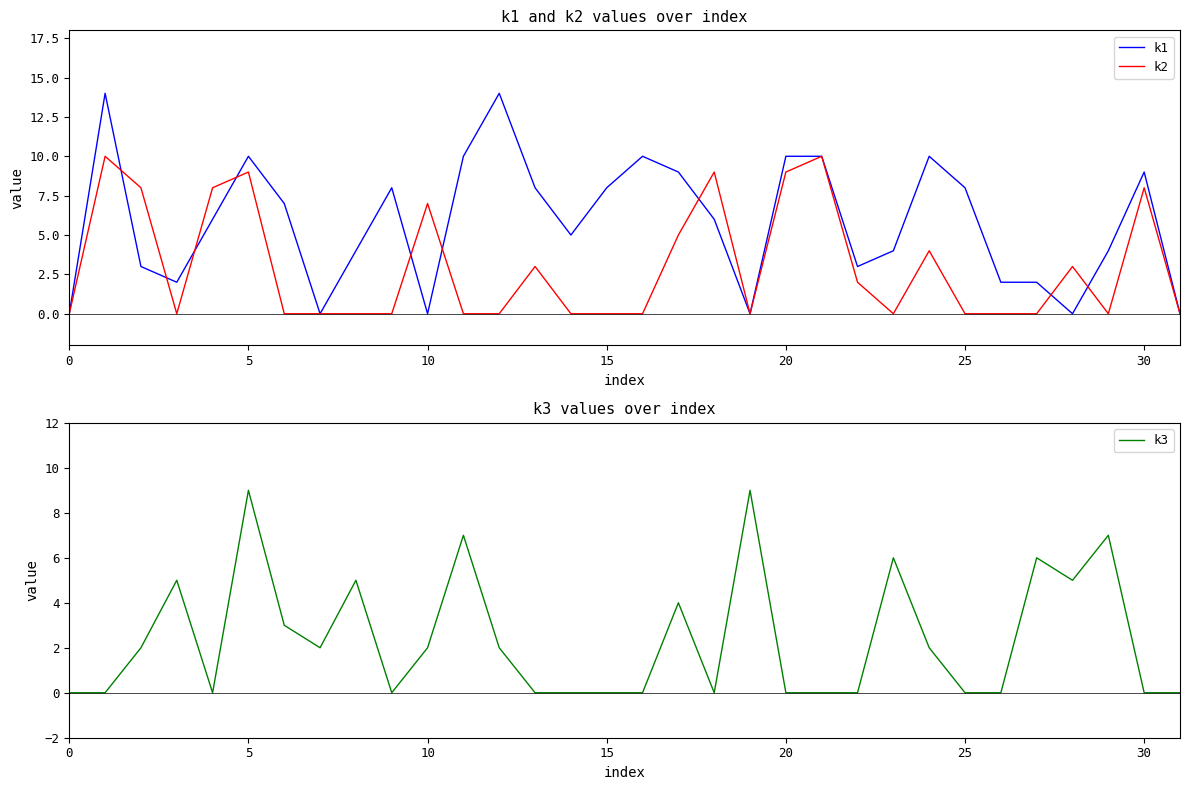

Is it true that k2 equals 0 at 0?

True